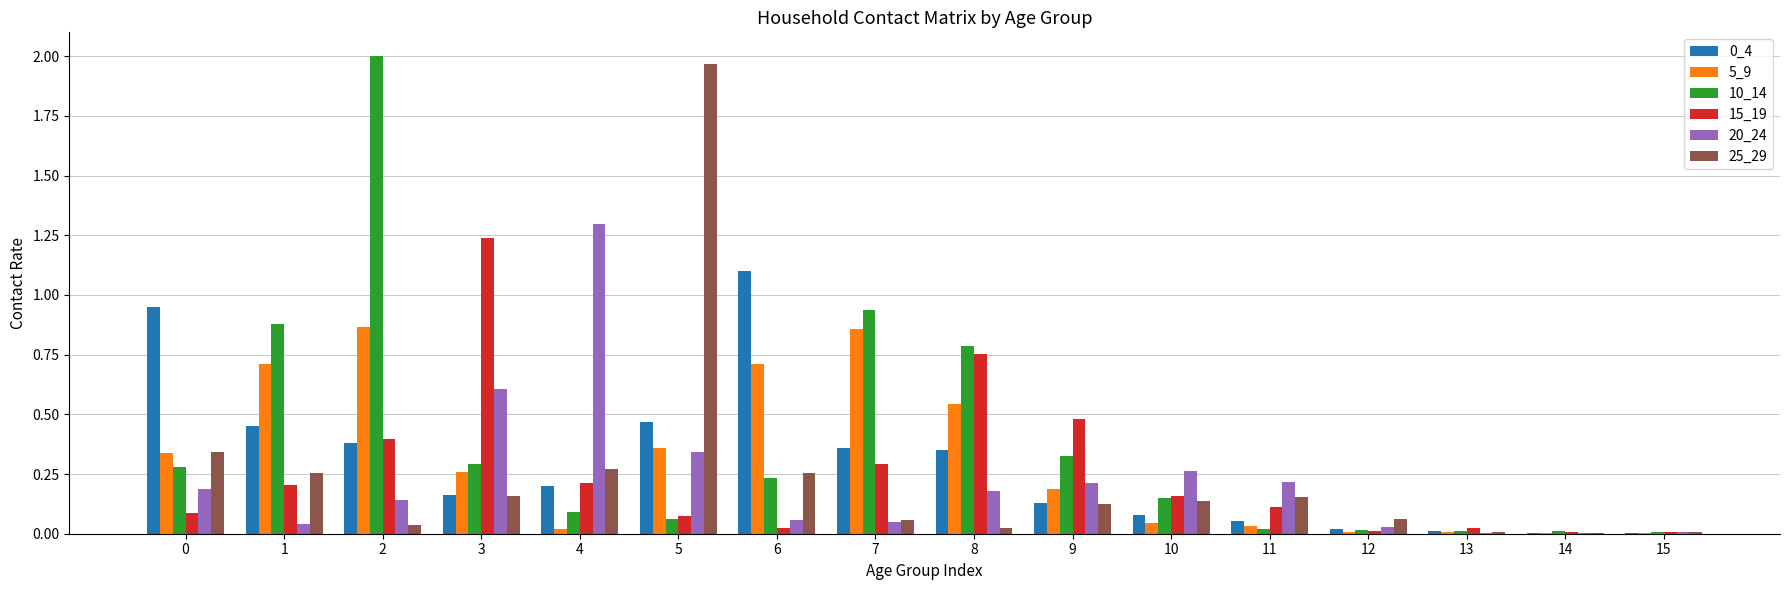

True or false: 10_14 has a value of 0.0 at 15.

True